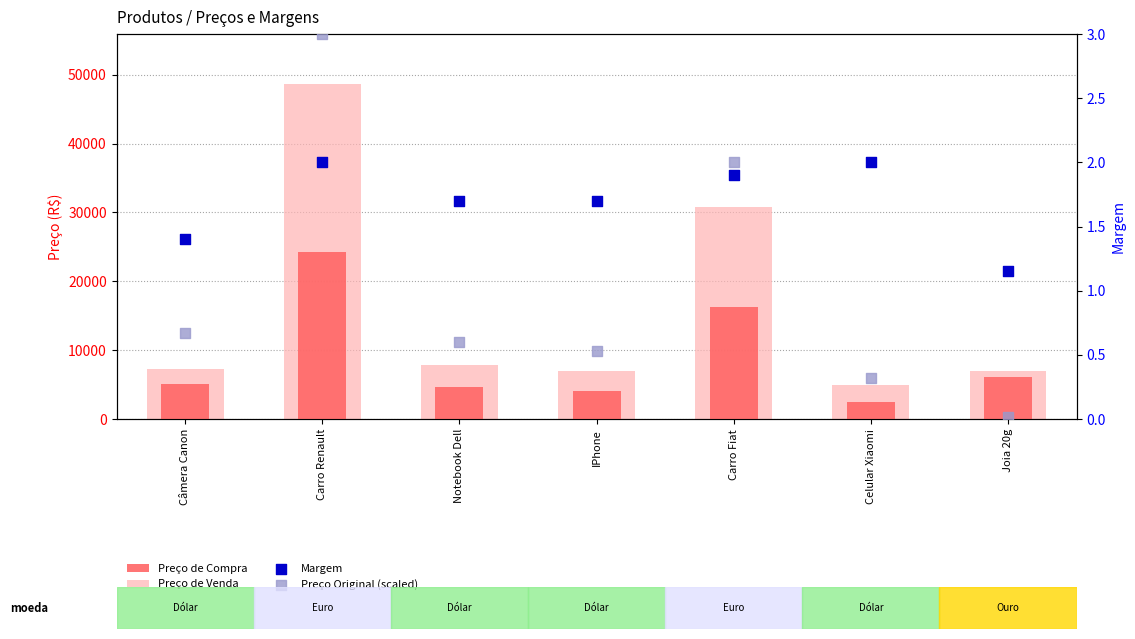

What are all the series names shown in the legend?

Preço de Compra, Preço de Venda, Margem, Preço Original (scaled)